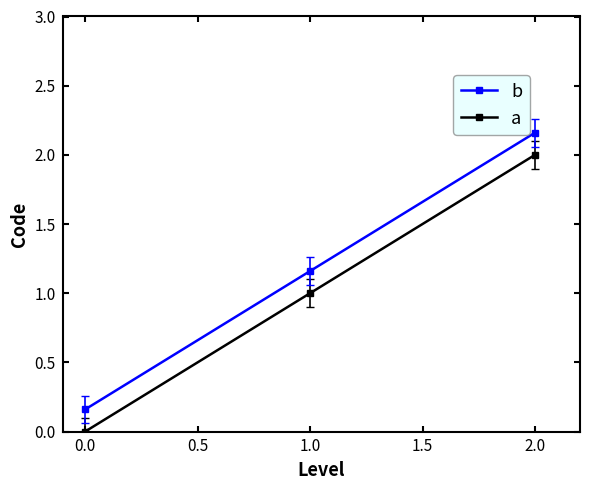

At which category is the sum across all series the highest?

2.0